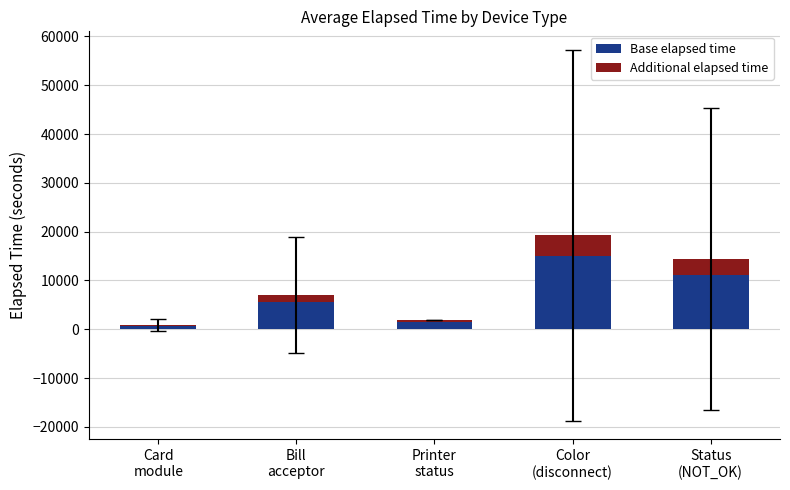

What is the maximum value for Base elapsed time?

15005.1